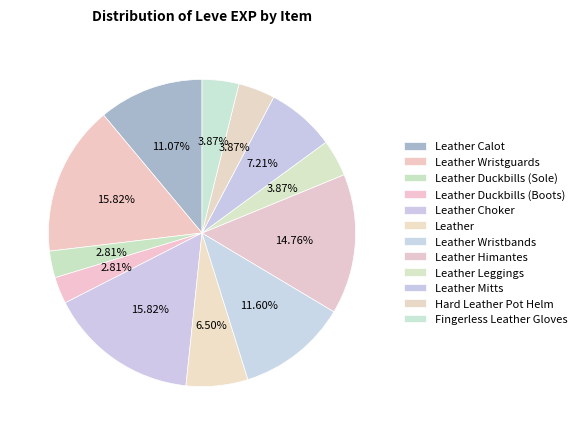

Is it true that Fingerless Leather Gloves is 13% of the pie?

False